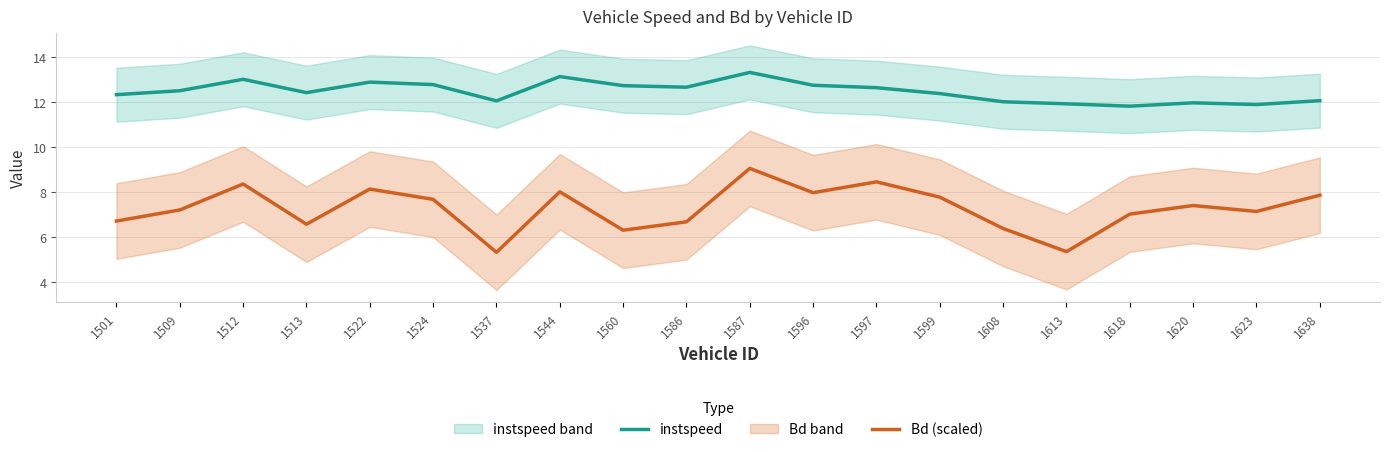

What is the average value of the Bd (scaled) series?

7.3